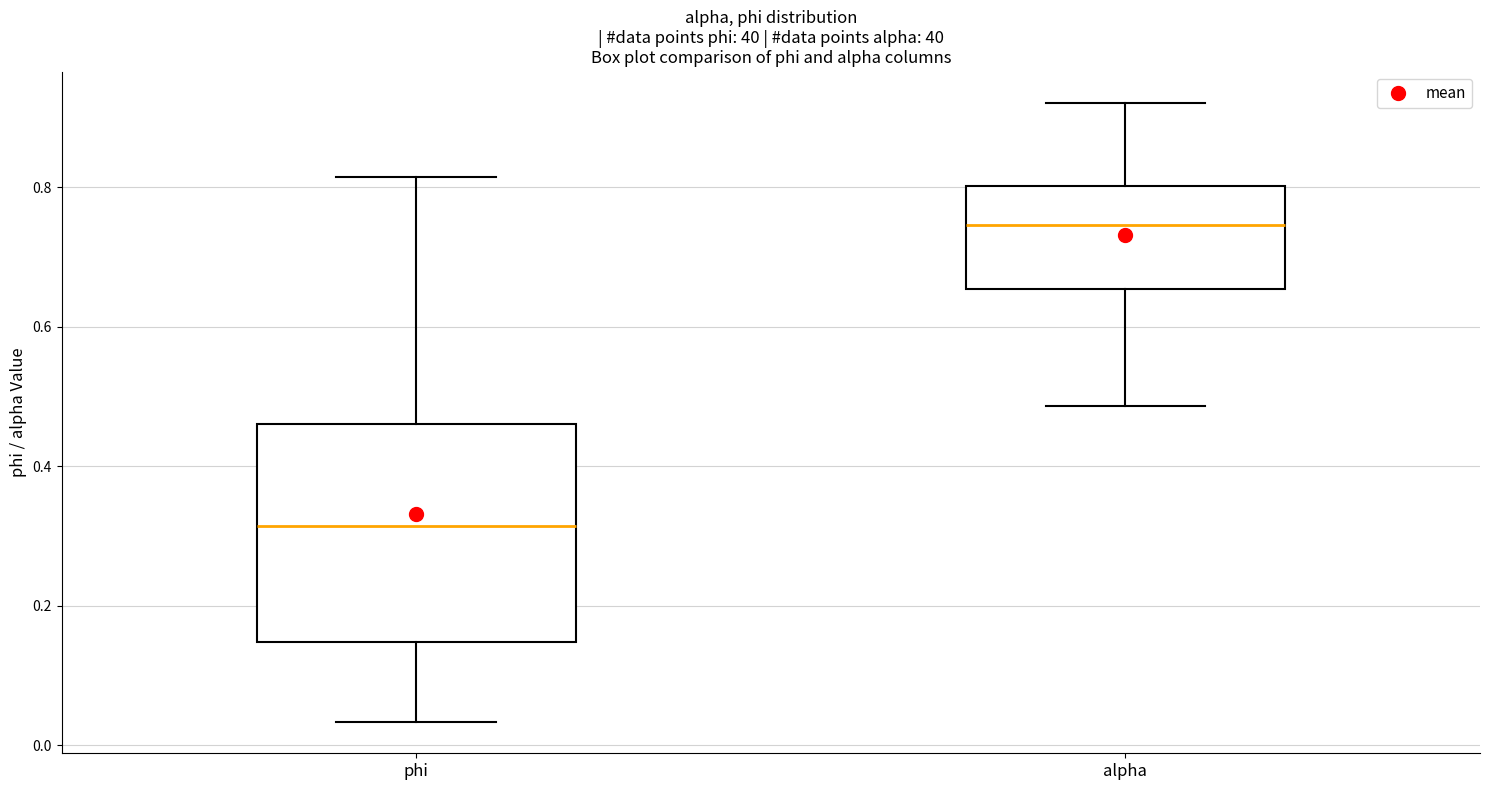

Reading left to right, read every box against the y-axis: the position of its median line, the range the box covers, and the ends of its whiskers. The values are not printed on the chart, so give them approximately, as read against the axis.

phi: median 0.32, box 0.14 to 0.46, whiskers 0.04 to 0.82
alpha: median 0.74, box 0.66 to 0.80, whiskers 0.48 to 0.92